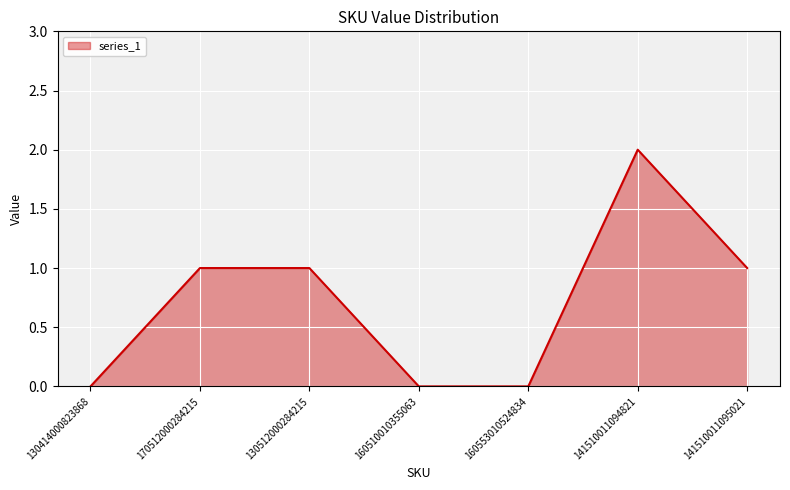

What position from the left is 160510010355063?

4